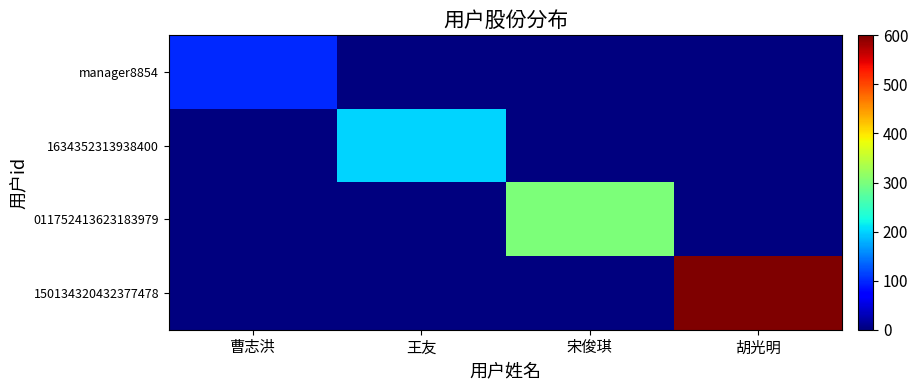

List the series in order of their overall mean, lowest first.

manager8854, 1634352313938400, 011752413623183979, 150134320432377478